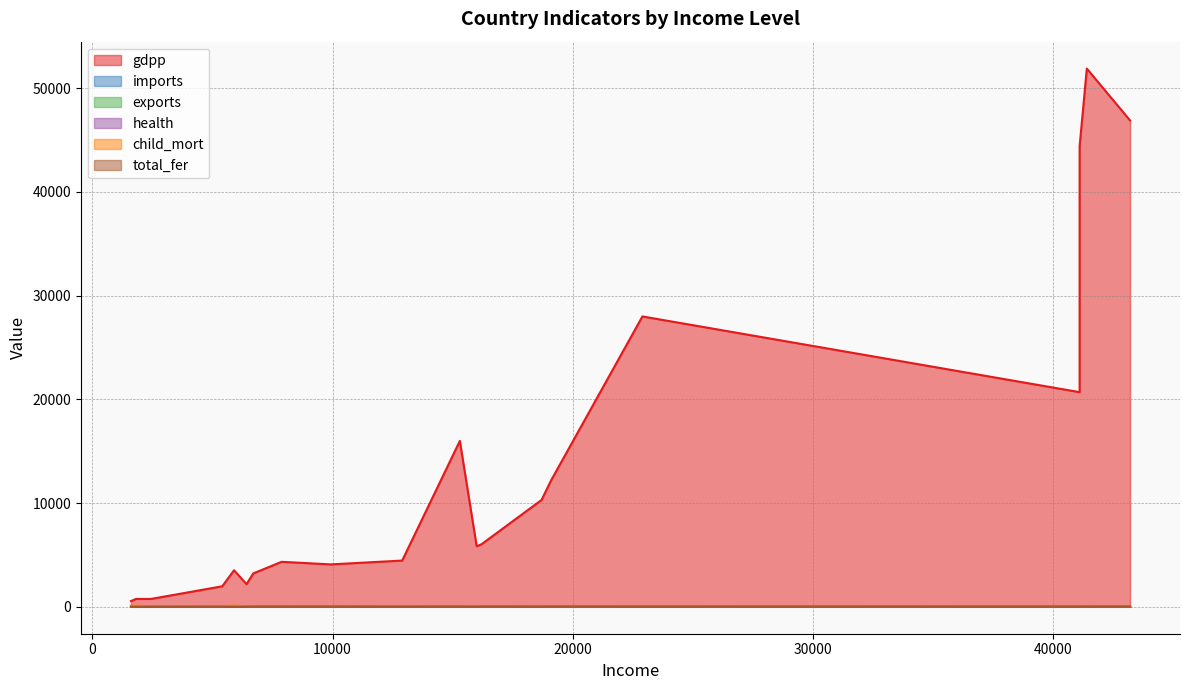

Which series changed the most between 5900 and 15300?

gdpp